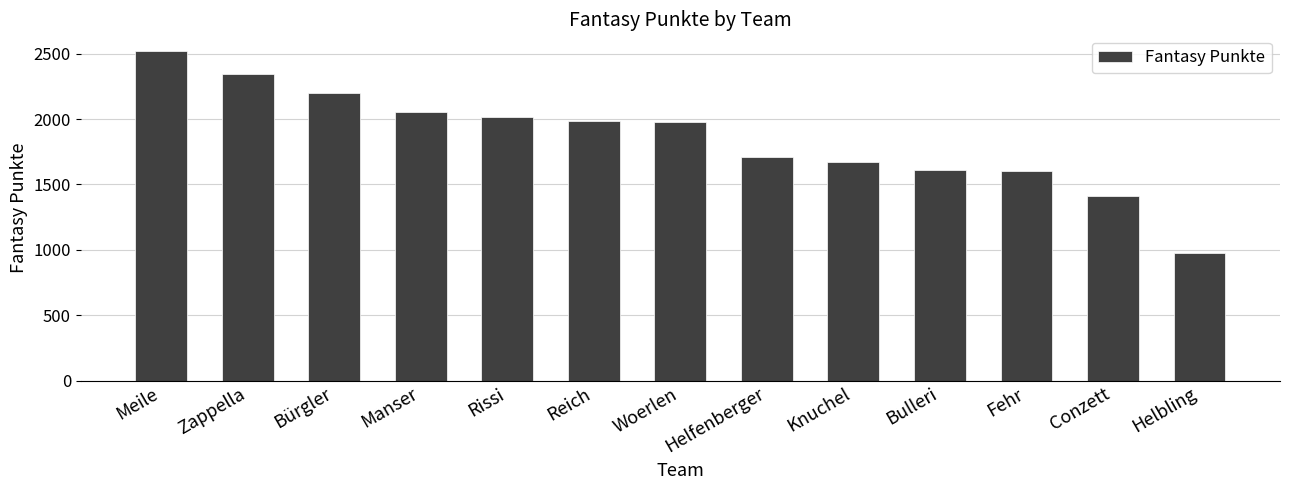

What is the label of the 6th bar from the right?

Helfenberger